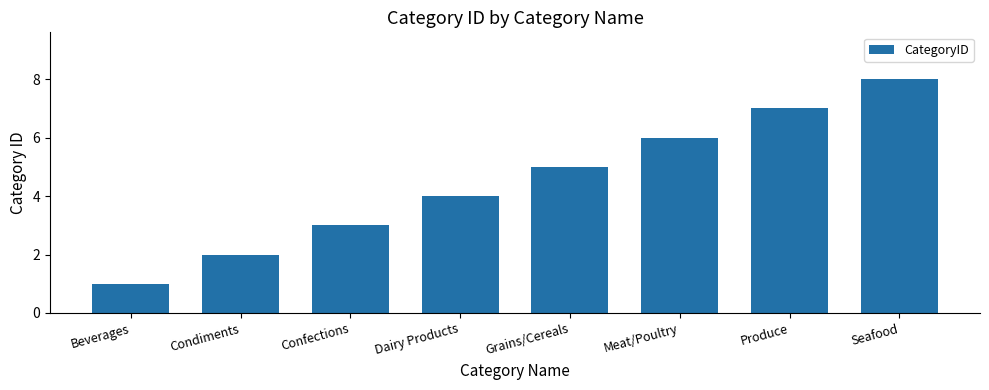

Is it true that the value at Grains/Cereals is 7?

False